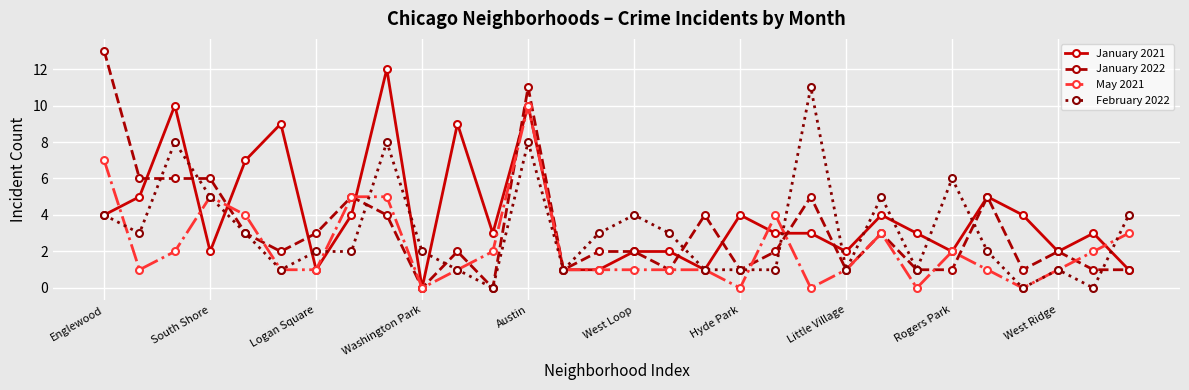

Reading left to right, what are all the values shown in this chart?

January 2021: 4	5	10	2	7	9	1	4	12	0	9	3	10	1	1	2	2	1	4	3	3	2	4	3	2	5	4	2	3	1
January 2022: 13	6	6	6	3	2	3	5	4	0	2	0	11	1	2	2	1	4	1	2	5	1	3	1	1	5	1	2	1	1
May 2021: 7	1	2	5	4	1	1	5	5	0	1	2	10	1	1	1	1	1	0	4	0	1	3	0	2	1	0	1	2	3
February 2022: 4	3	8	5	3	1	2	2	8	2	1	0	8	1	3	4	3	1	1	1	11	1	5	1	6	2	0	1	0	4